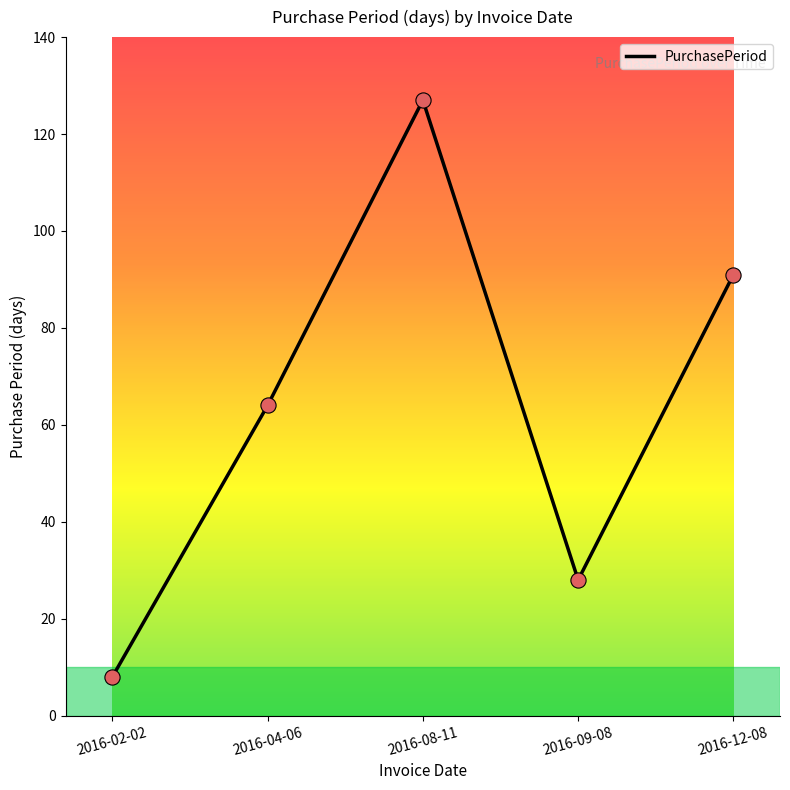

Between 2016-04-06 and 2016-09-08, which is larger?

2016-04-06